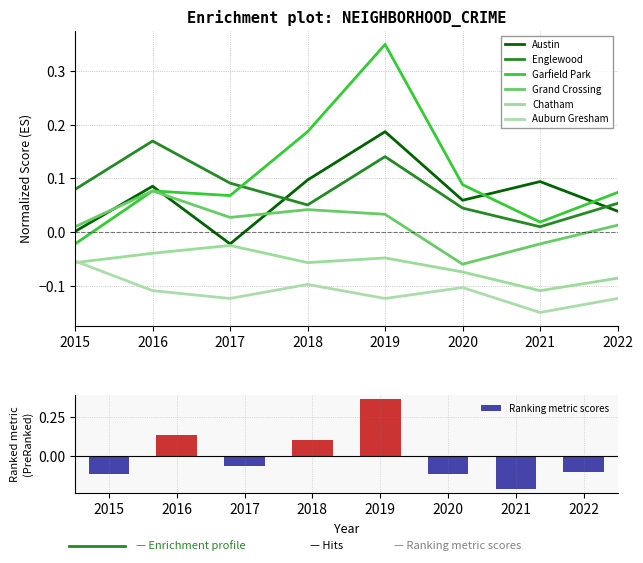

What are all the series names shown in the legend?

Austin, Englewood, Garfield Park, Grand Crossing, Chatham, Auburn Gresham